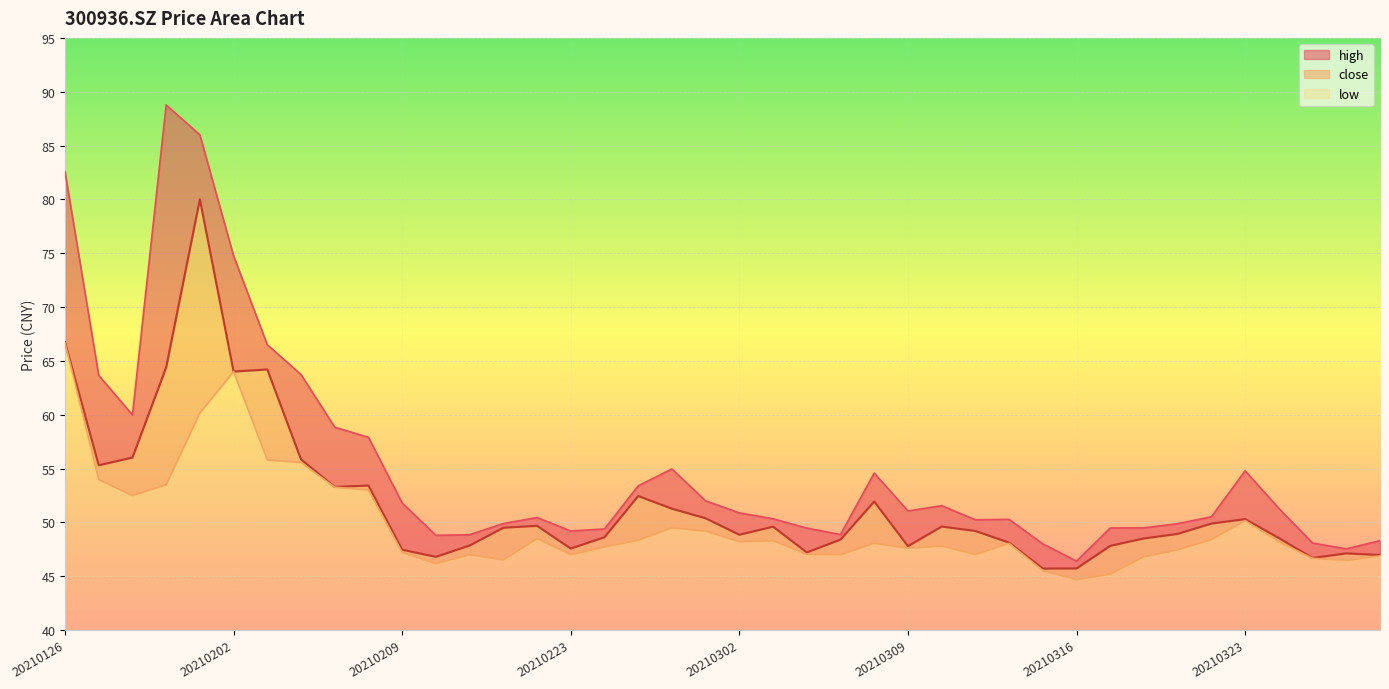

Rank the series at 20210301 from lowest to highest value.

low, close, high